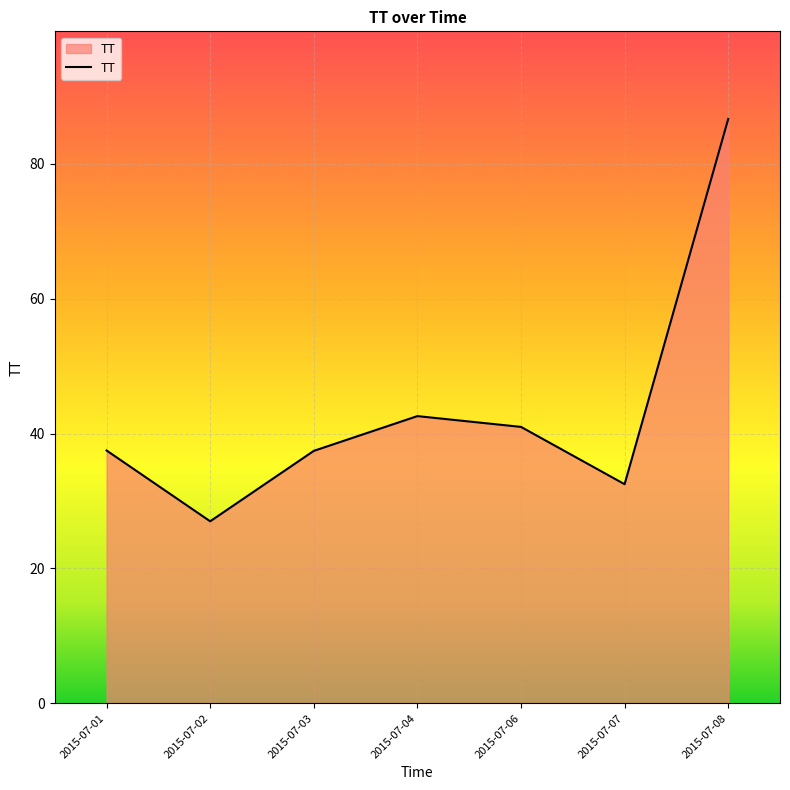

What is the sum of the values at 2015-07-04 and 2015-07-08?

129.3